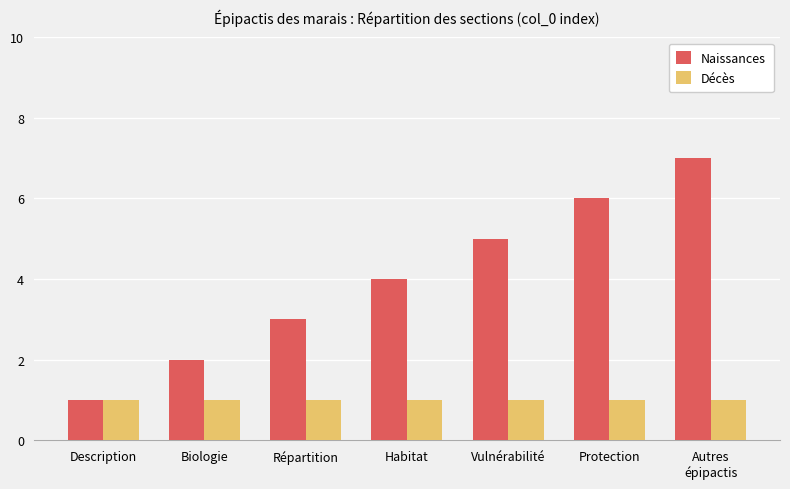

Reading left to right, transcribe all the data shown in this chart.

Naissances: Description=1	Biologie=2	Répartition=3	Habitat=4	Vulnérabilité=5	Protection=6	Autres
épipactis=7
Décès: Description=1	Biologie=1	Répartition=1	Habitat=1	Vulnérabilité=1	Protection=1	Autres
épipactis=1